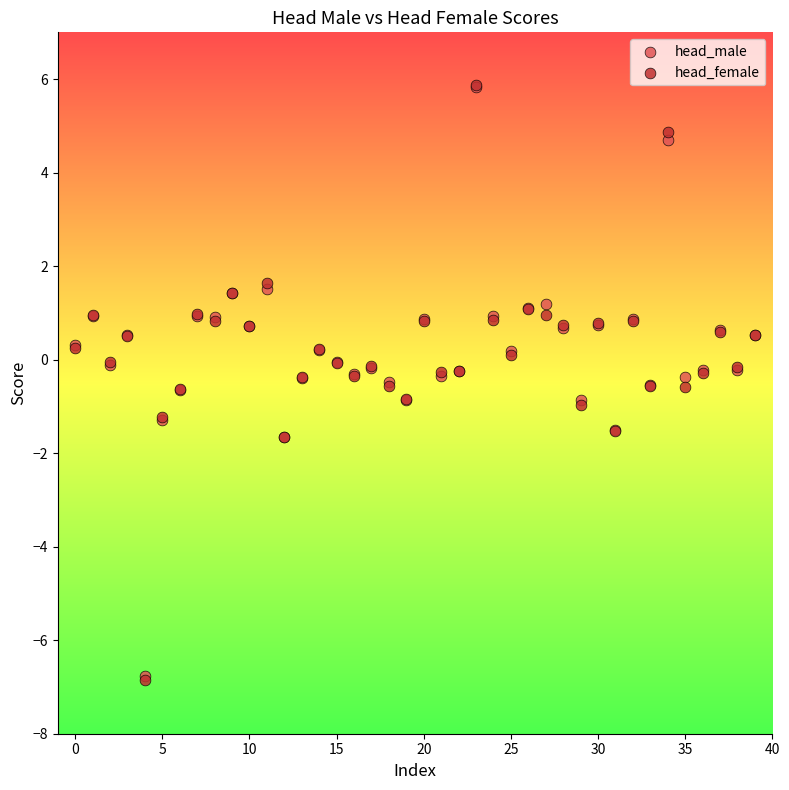

What are all the series names shown in the legend?

head_male, head_female